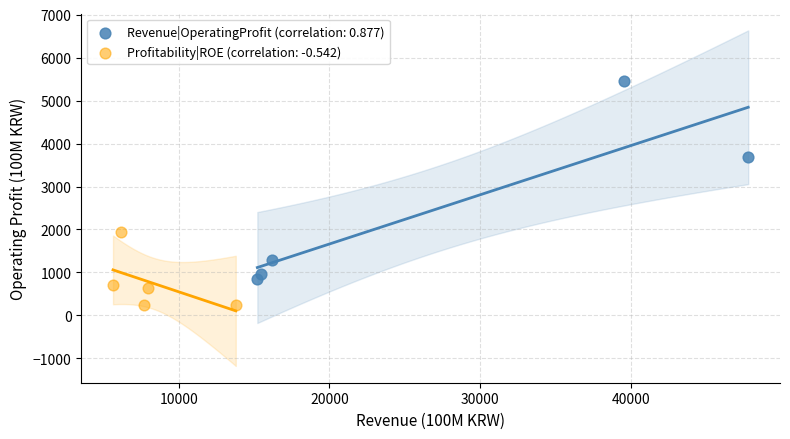

What are all the series names shown in the legend?

Revenue|OperatingProfit (correlation: 0.877), Profitability|ROE (correlation: -0.542)